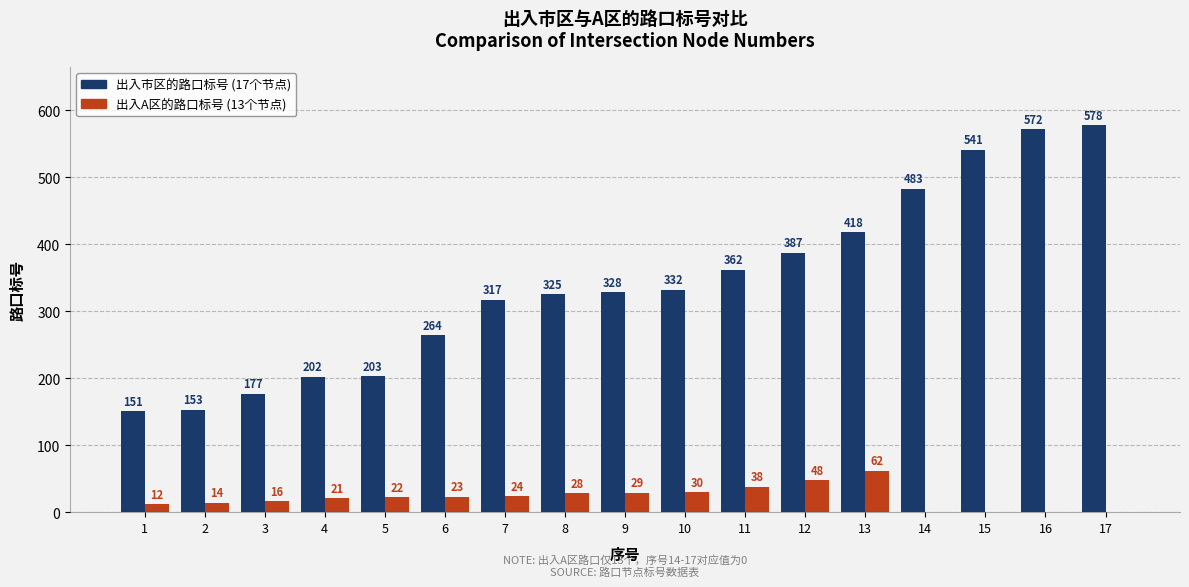

Are the bars grouped side by side (vs. stacked)?

Yes